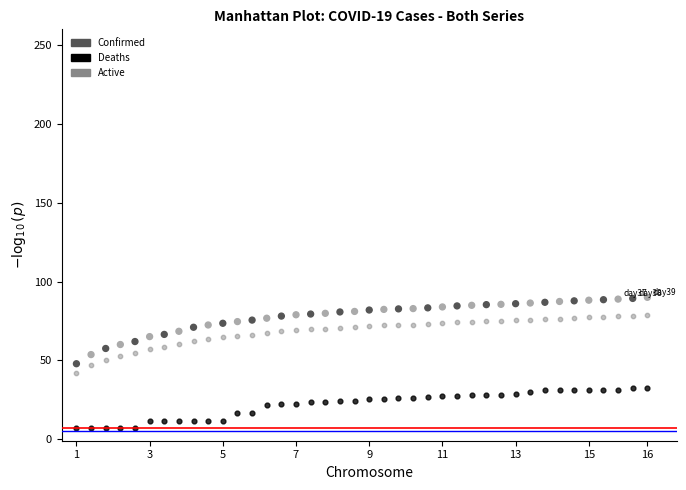

What are all the series names shown in the legend?

Confirmed, Deaths, Active